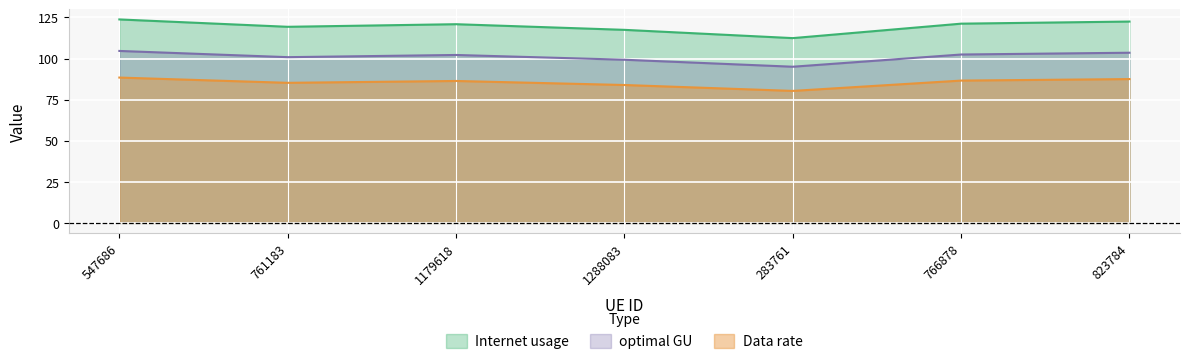

What is the difference between the highest and lowest values at 761183?

34.1